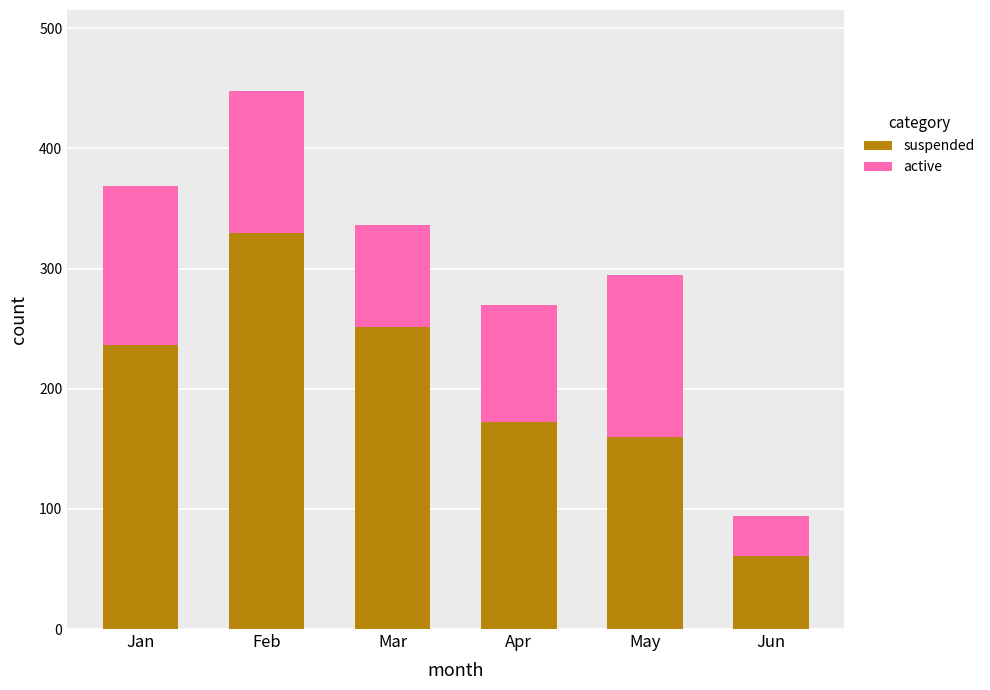

How many categories are shown in the chart?

6